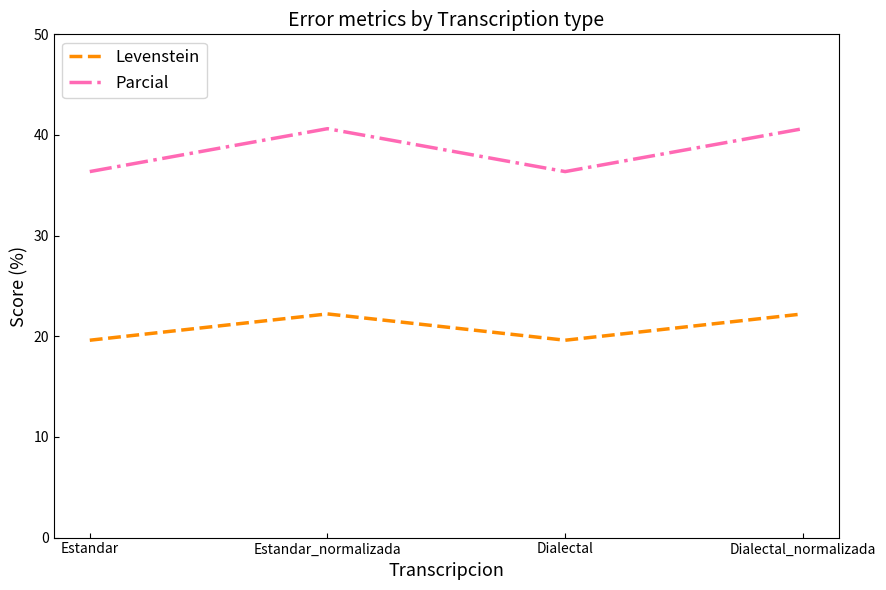

Which series has the largest total across all categories?

Parcial